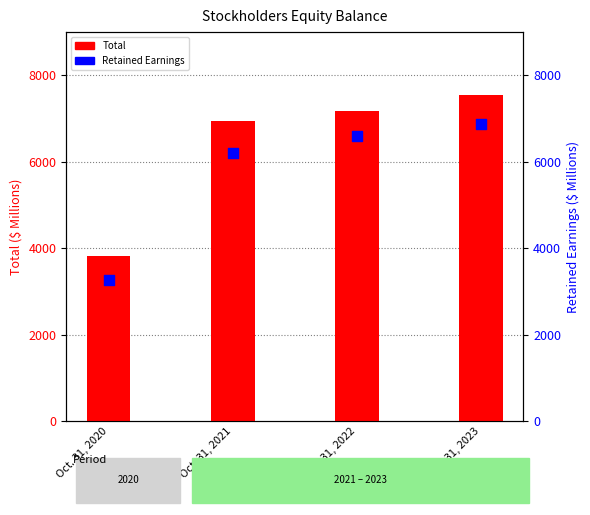

Which series has the largest total across all categories?

Total